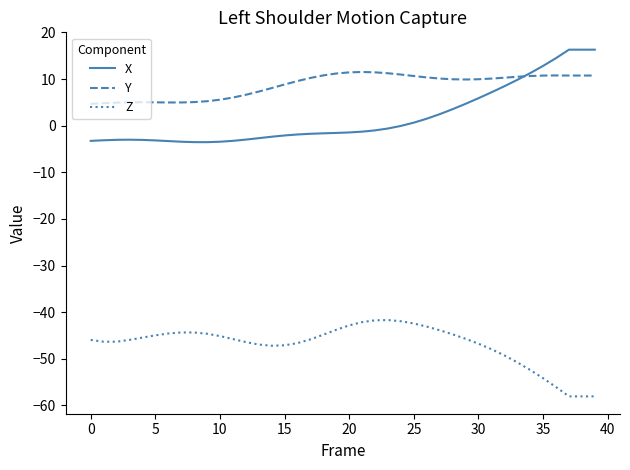

What is the highest value of the X series?

16.3